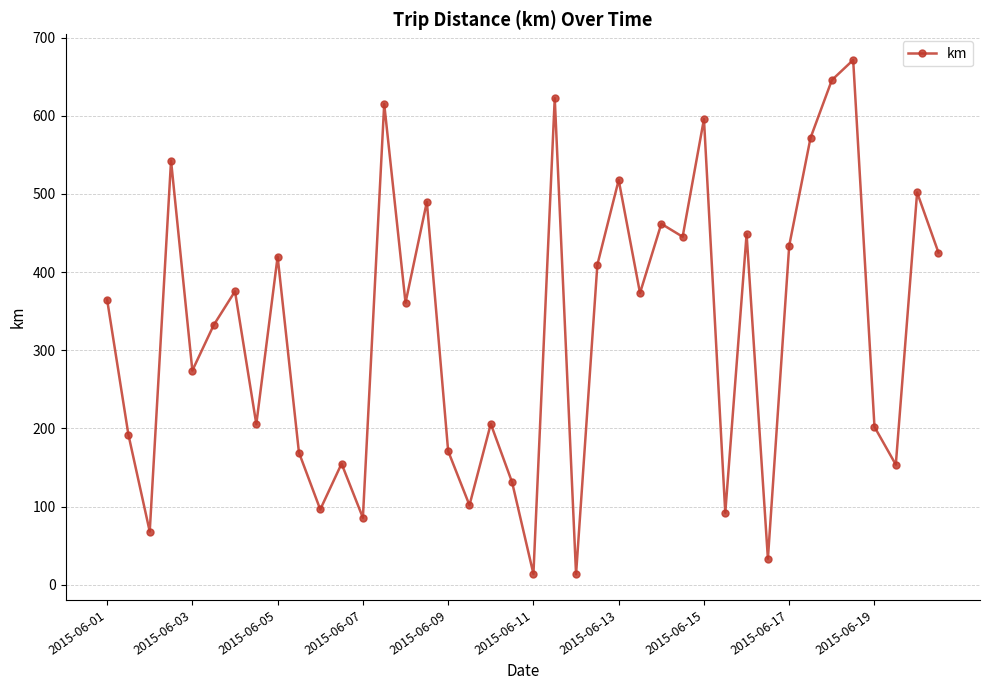

What is the sum of all values?

12988.4